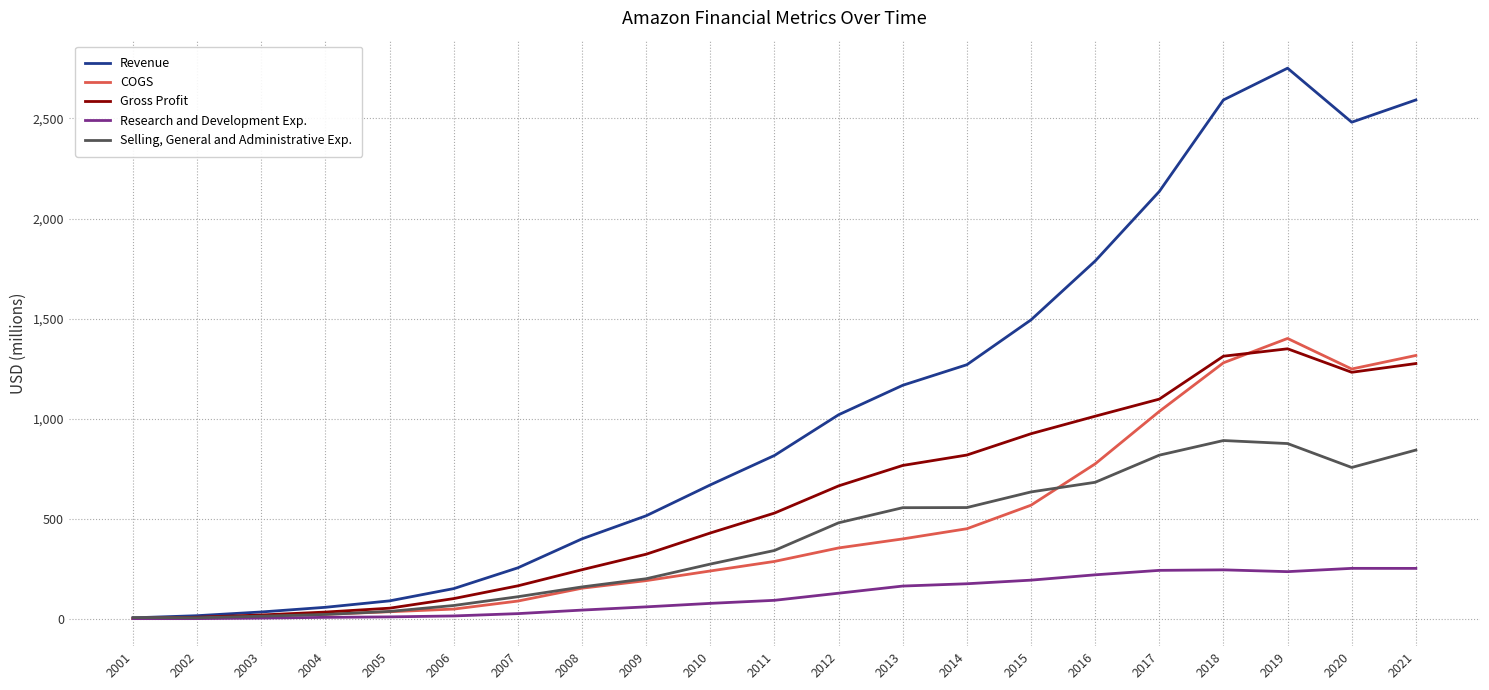

Which series changed the most between 2005 and 2011?

Revenue